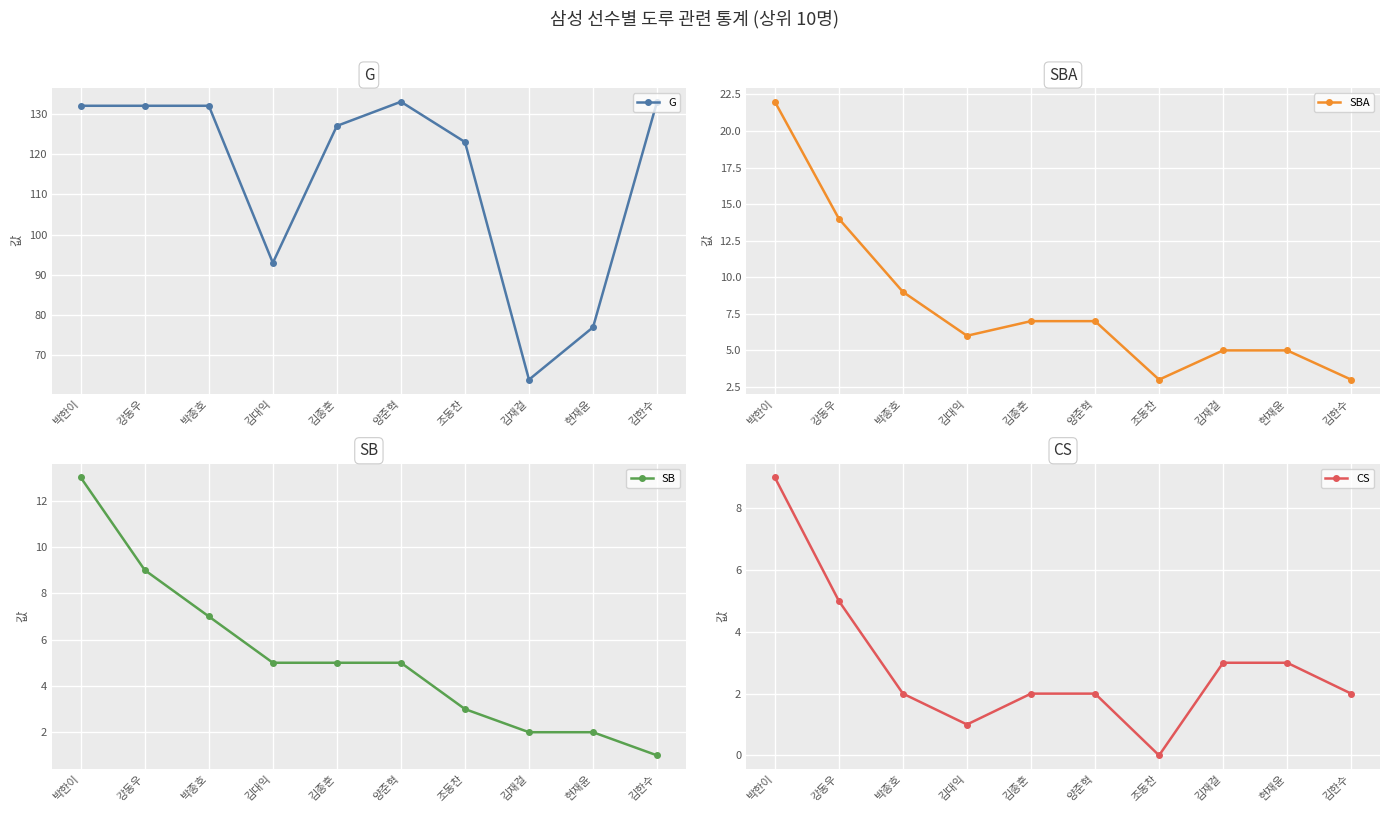

What is the maximum value for G?

133